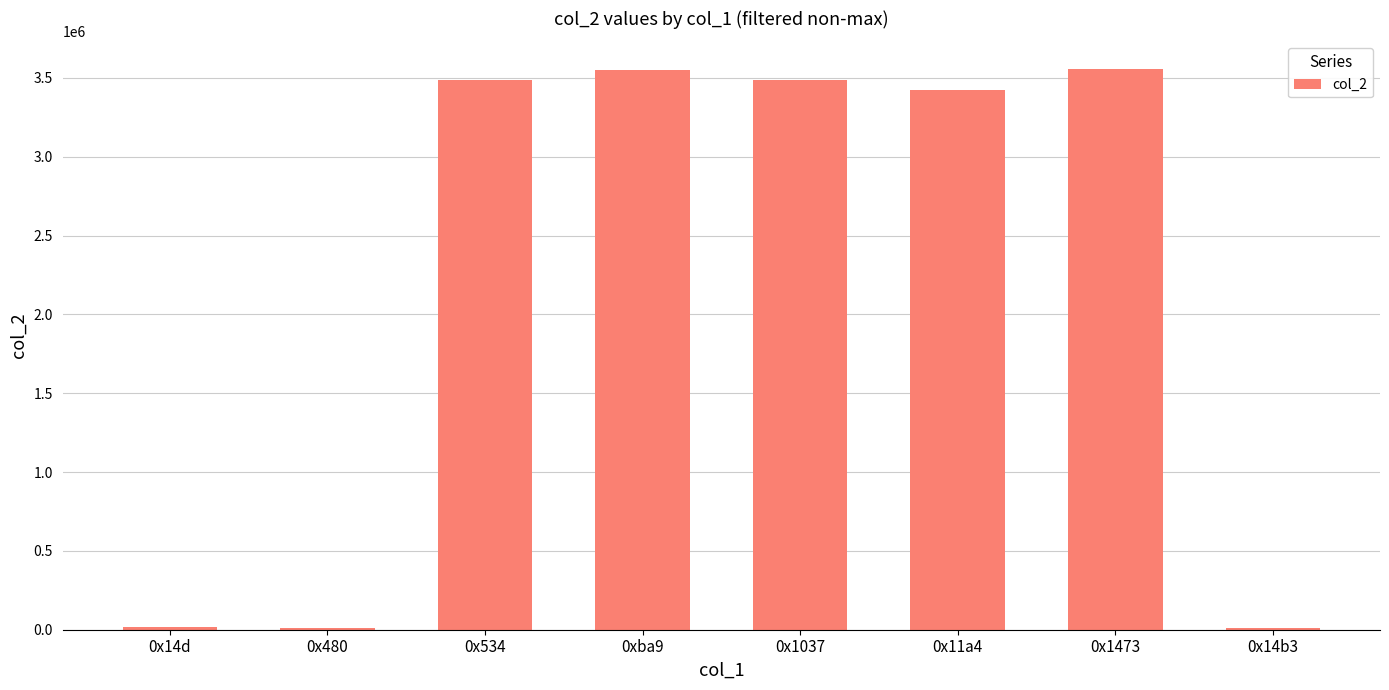

How many bars are there in total?

8